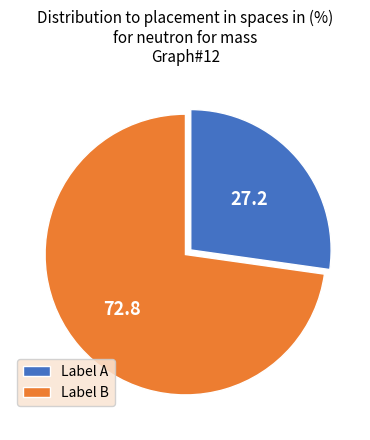

Which category has the smallest portion of the pie?

Label A